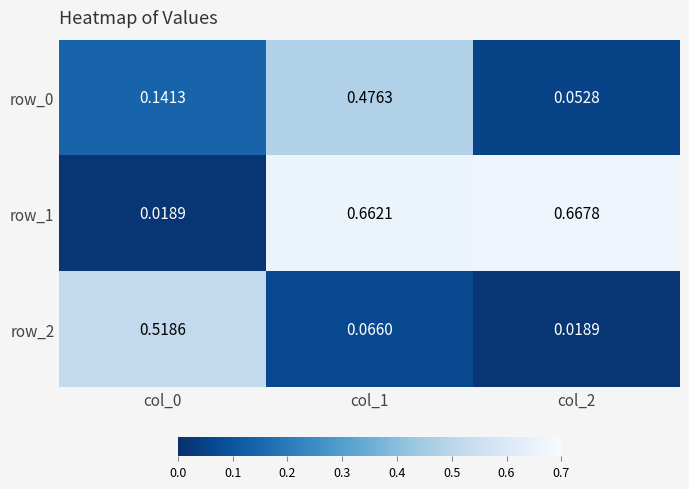

Is the value of row_2 at col_0 greater than the value of row_1 at col_2?

No